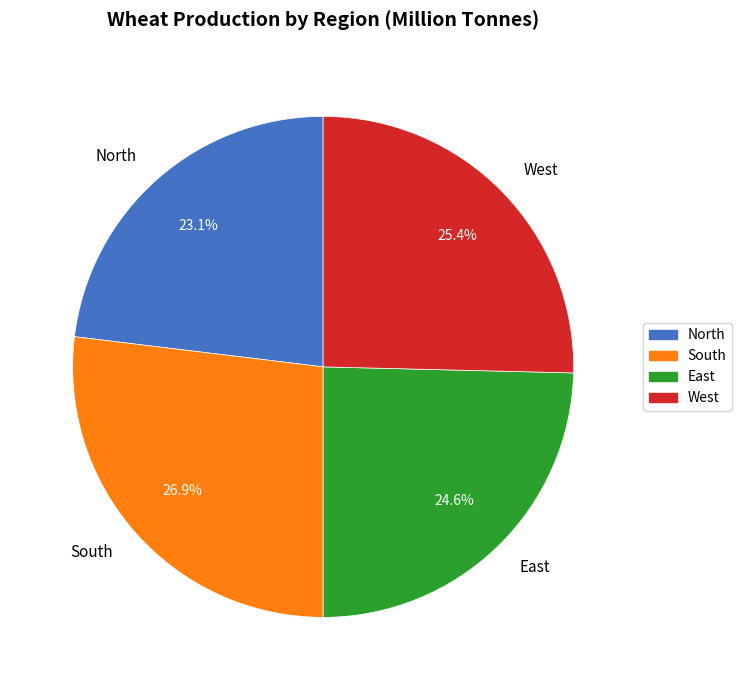

Is there any slice that represents more than half of the pie?

No